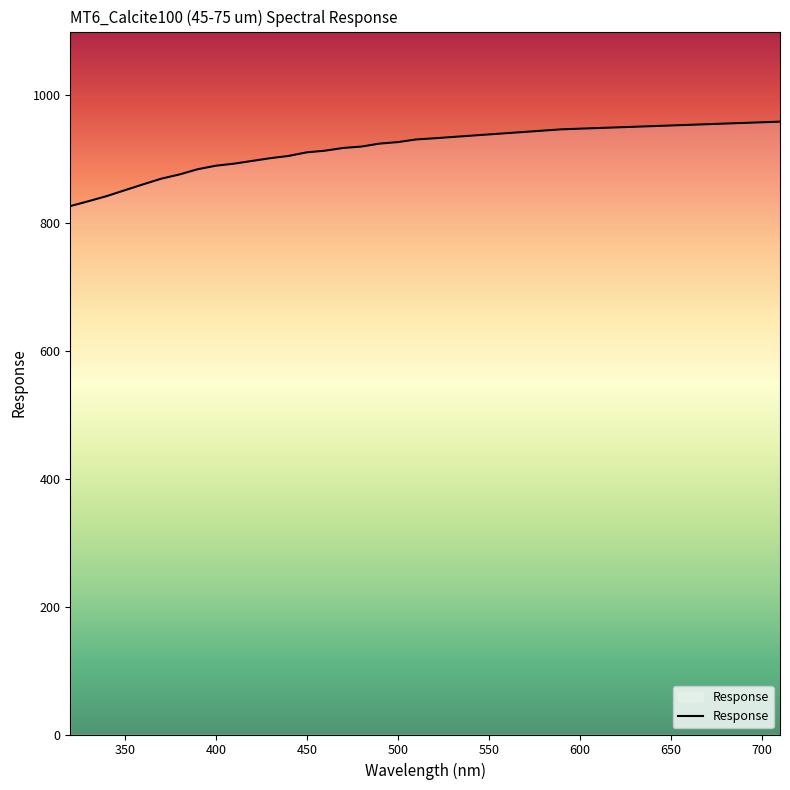

How many lines are shown in the chart?

1